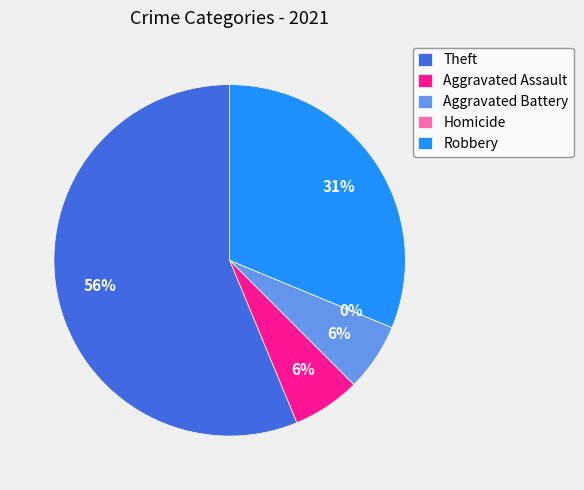

What percentage is NOT represented by Homicide?

100.0%